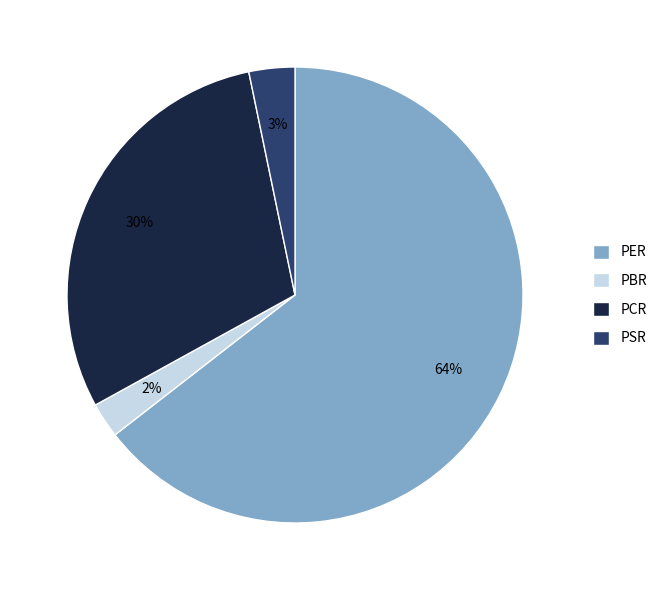

The PER slice represents 64% of the pie. True or false?

True